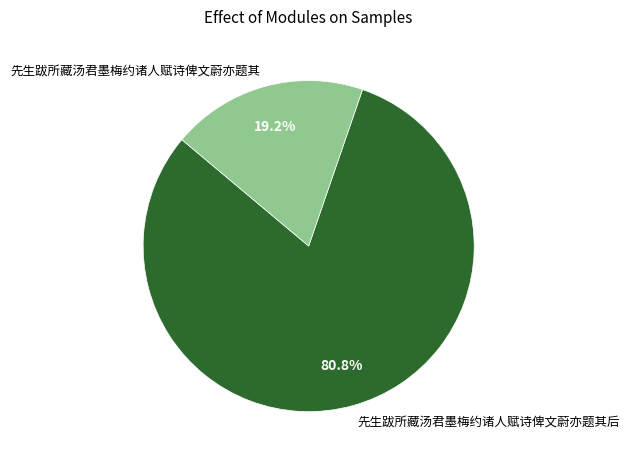

What is the ratio of the value at 先生跋所藏汤君墨梅约诸人赋诗俾文蔚亦题其后 to the value at 先生跋所藏汤君墨梅约诸人赋诗俾文蔚亦题其?

4.2